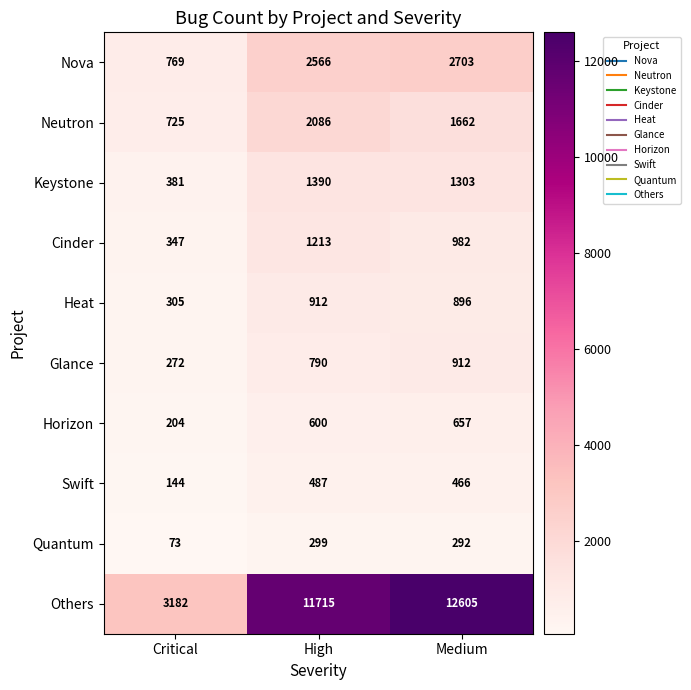

What is the difference between the Cinder values at Critical and Medium?

635